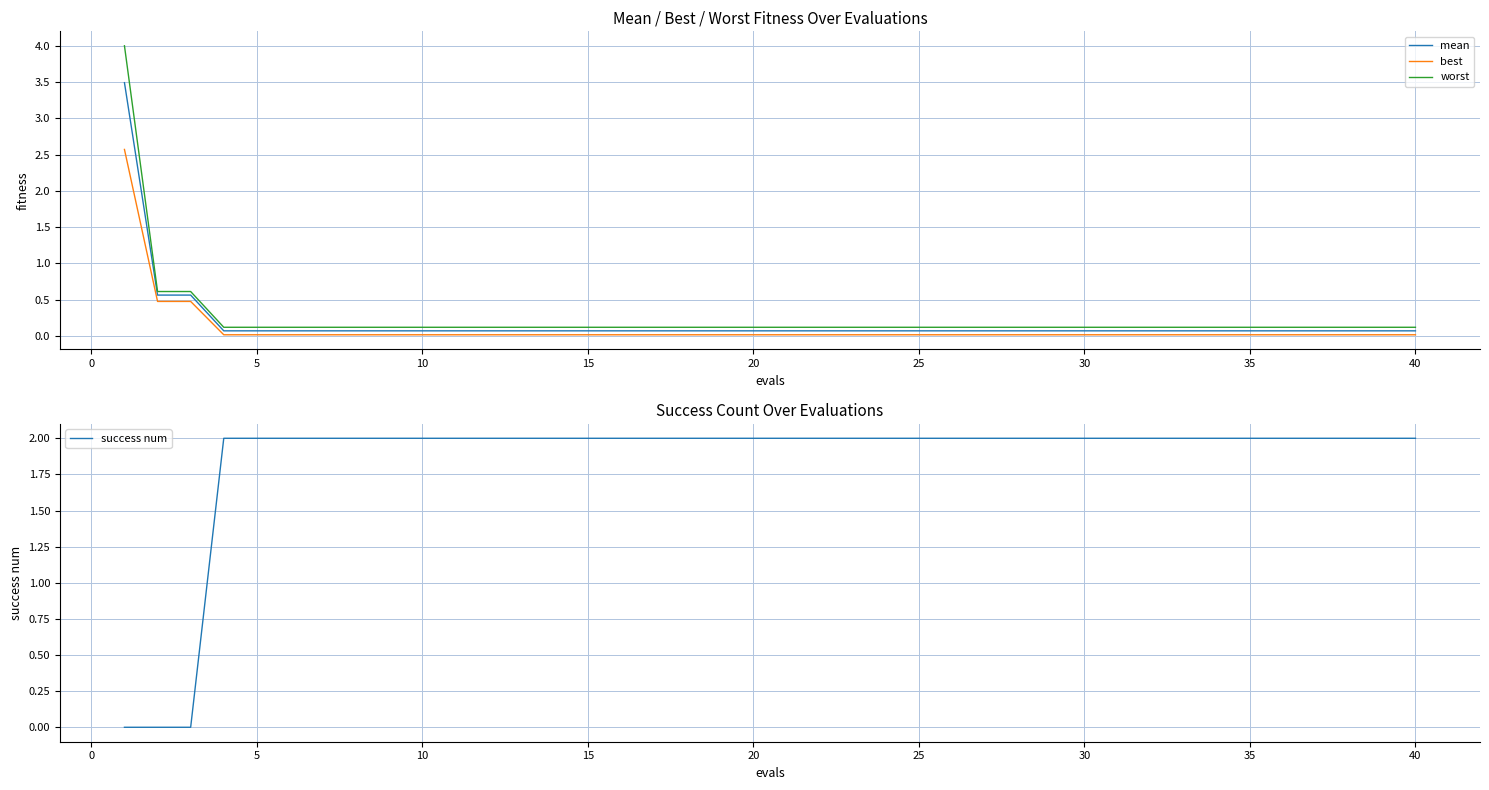

What is the highest value of the mean series?

3.5